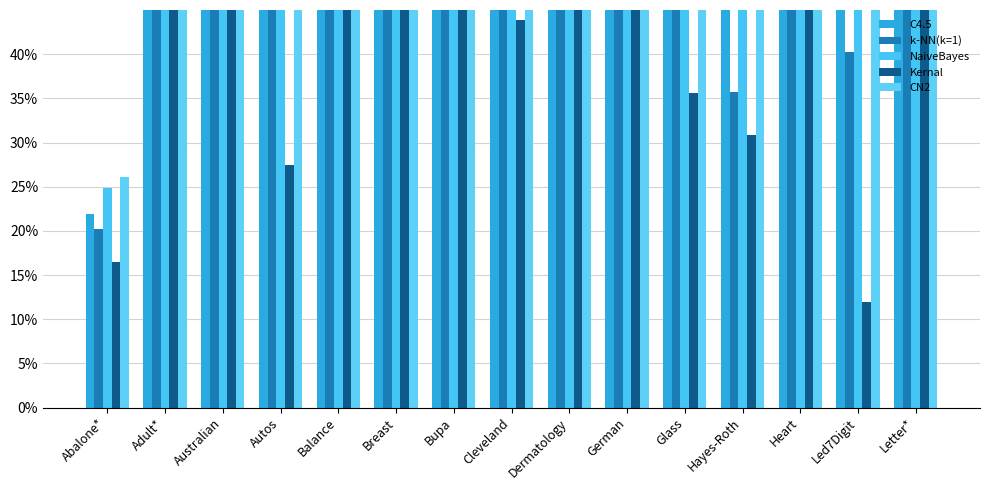

What is the difference between the Kernal values at German and Hayes-Roth?

0.3